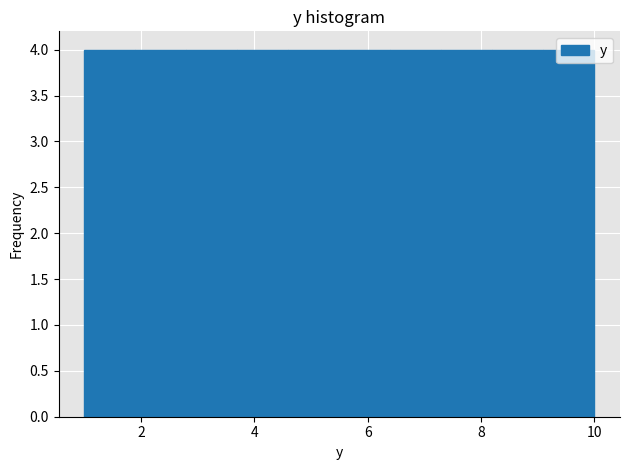

Reading left to right, transcribe this chart: for each bar, give the range it covers on the x-axis and its height. Neither the bar edges nor the heights are printed on the chart, so give them approximately, as read against the axes.

1.0 to 1.9: 4
1.9 to 2.8: 4
2.8 to 3.7: 4
3.7 to 4.6: 4
4.6 to 5.5: 4
5.5 to 6.4: 4
6.4 to 7.3: 4
7.3 to 8.2: 4
8.2 to 9.1: 4
9.1 to 10.0: 4